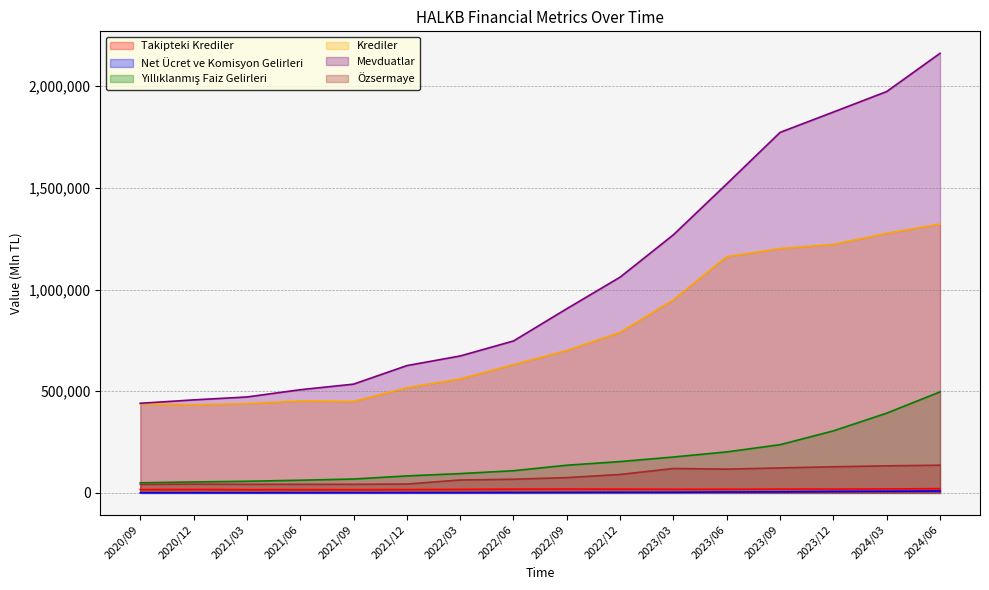

Is the value of Krediler at 2021/09 greater than the value of Net Ücret ve Komisyon Gelirleri at 2022/03?

Yes